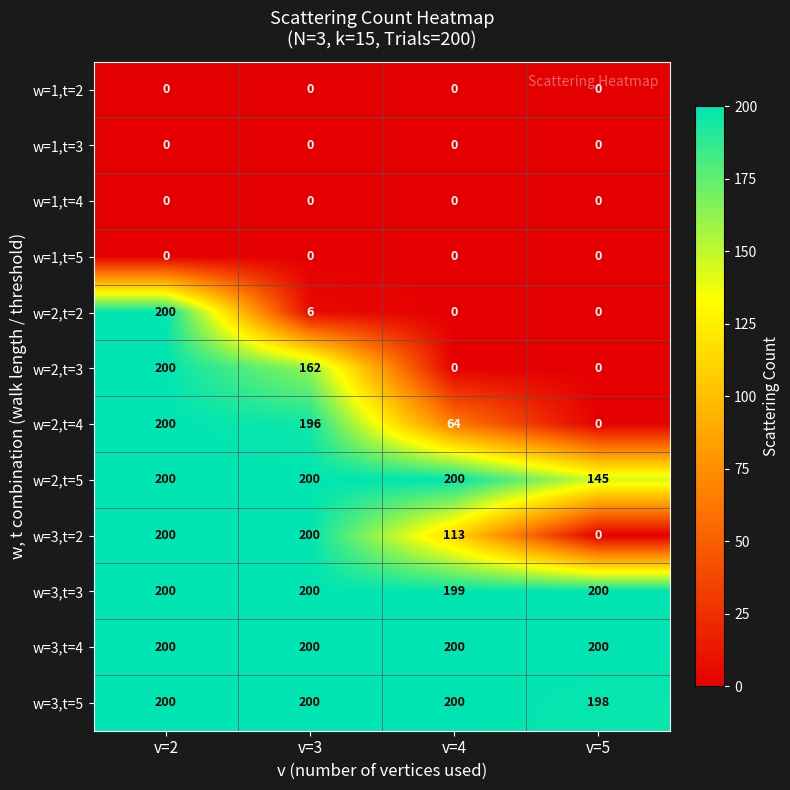

The w=3,t=5 series shows 200 at v=2. True or false?

True